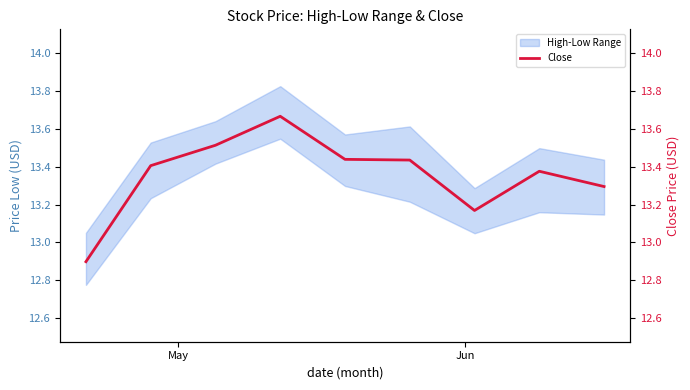

What is the difference between the maximum and minimum values?

0.8